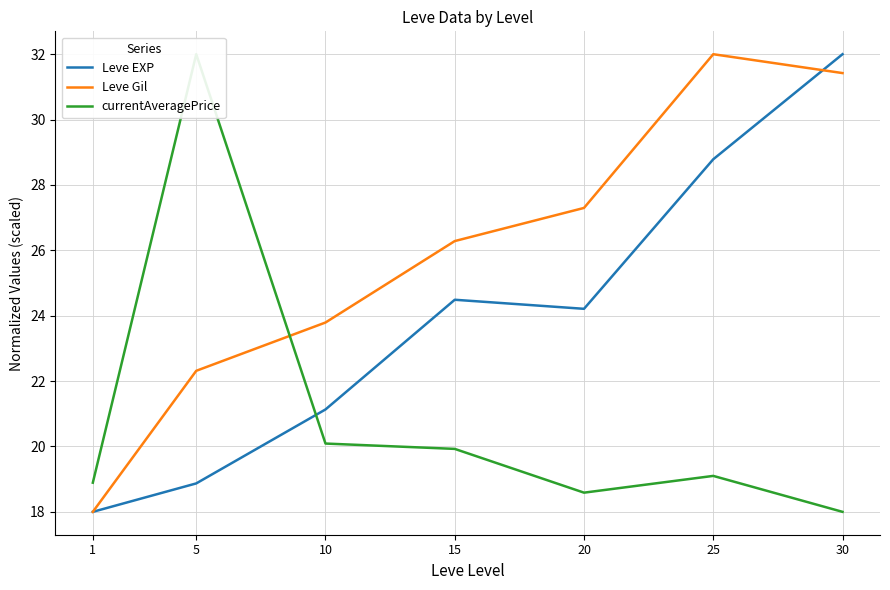

Is this an area chart (filled region under the line)?

No